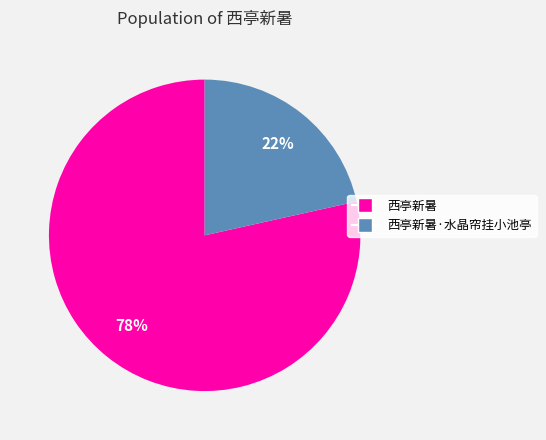

To the nearest percent, what is the average slice percentage?

50%